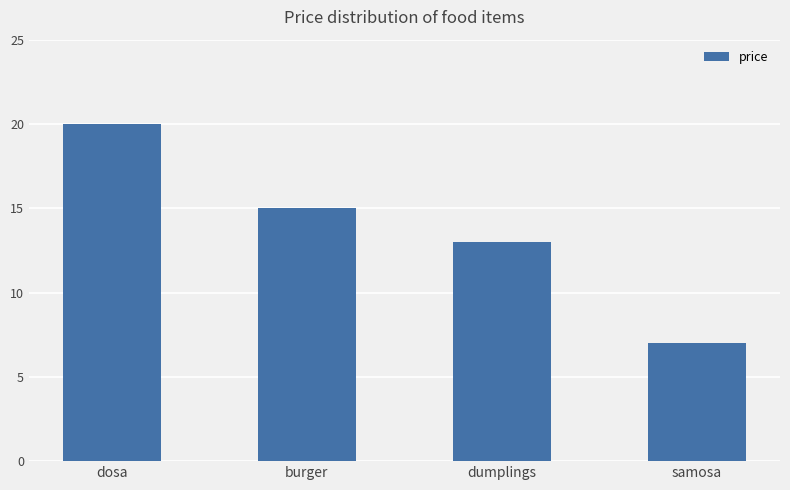

Which label corresponds to the largest value in the chart?

dosa